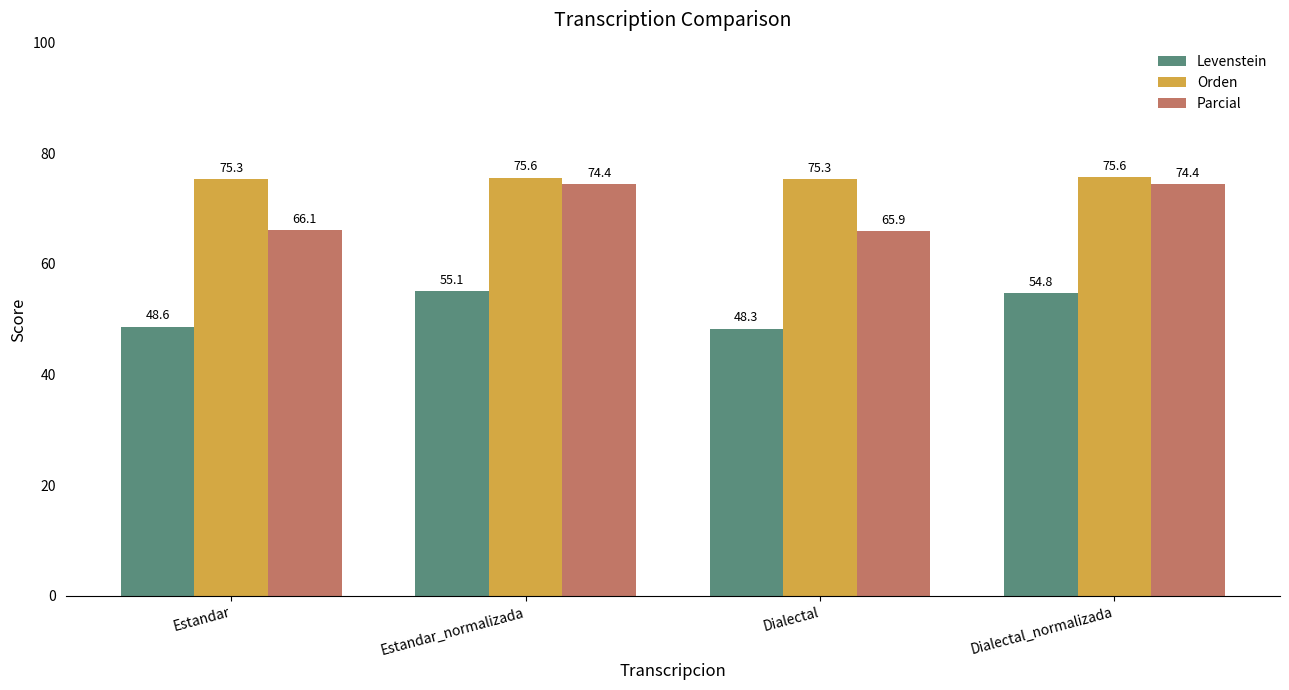

How many data points does each series have?

4